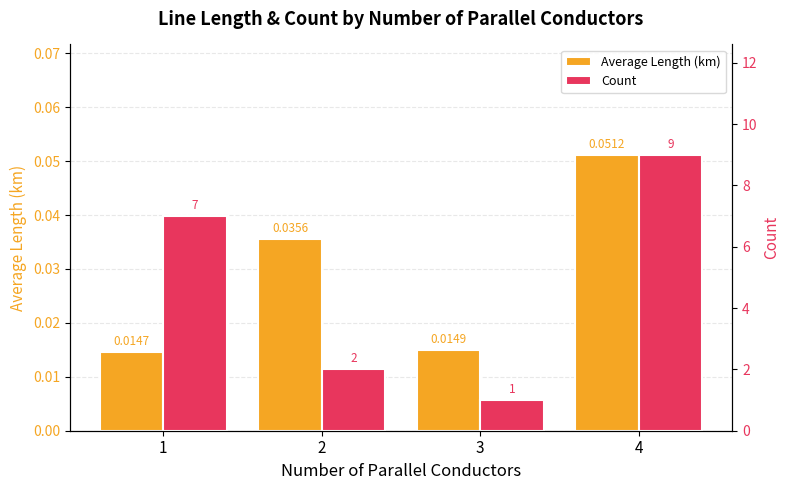

How many distinct data groups are displayed?

2